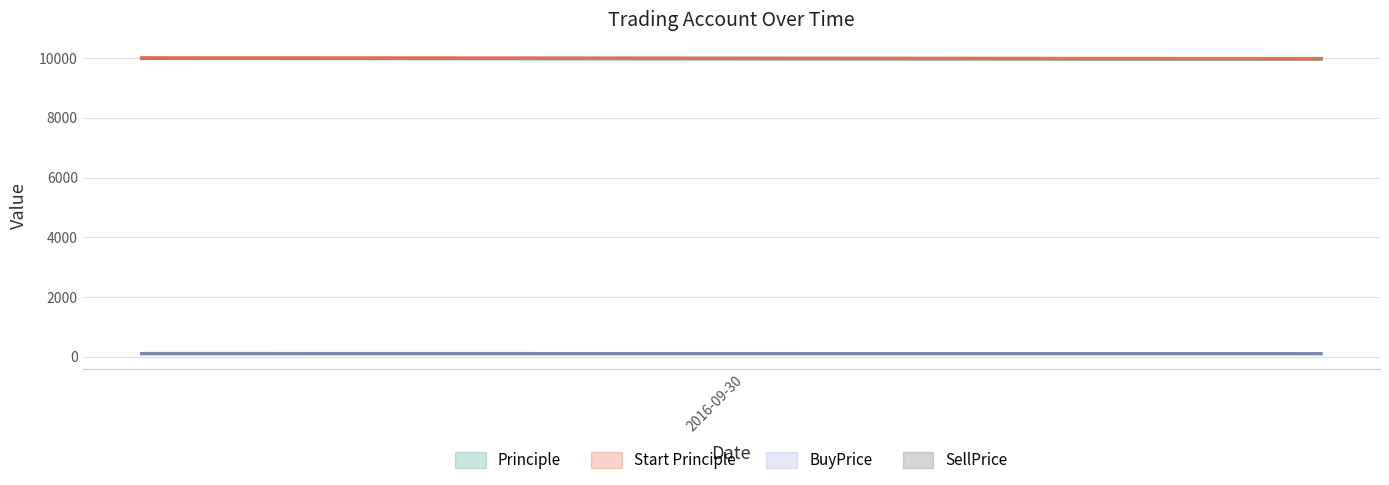

What position from the right is 2016-09-29 11:44:37?

2